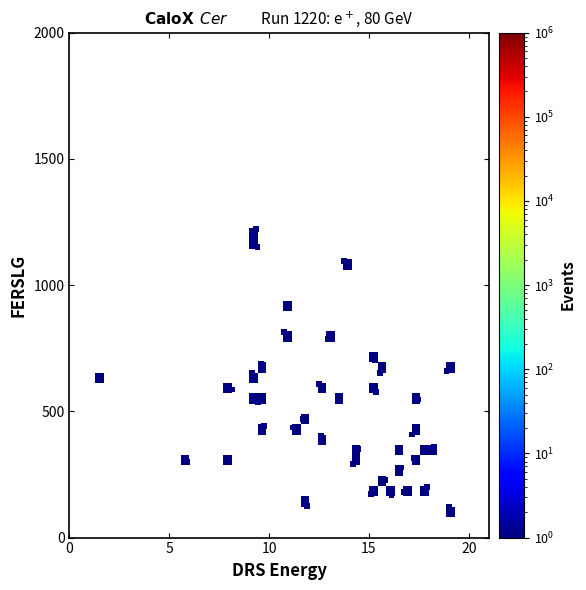

What is the range of X values (max minus min)?

17.6